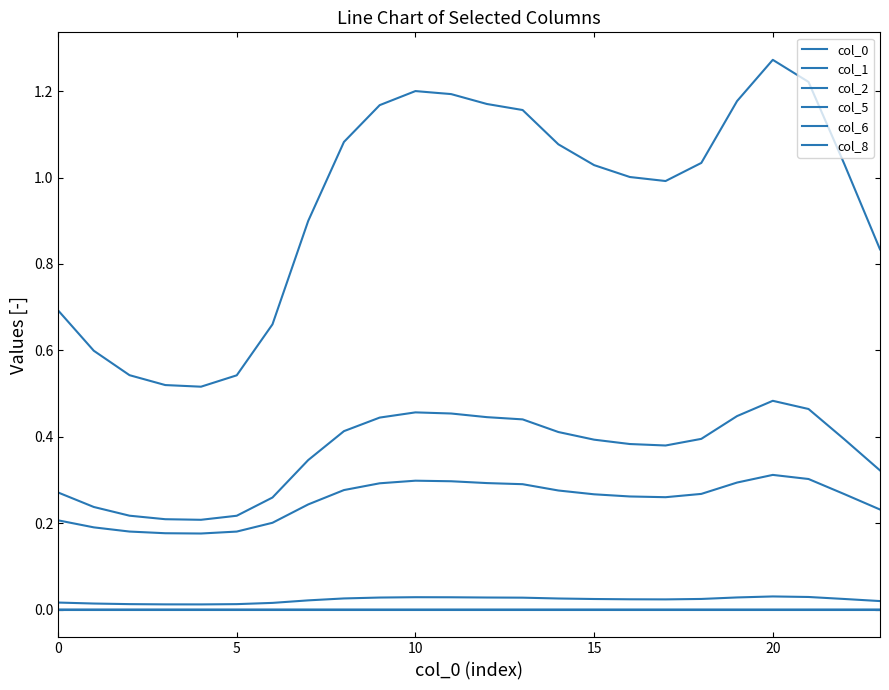

What is the greatest value displayed?

1.3